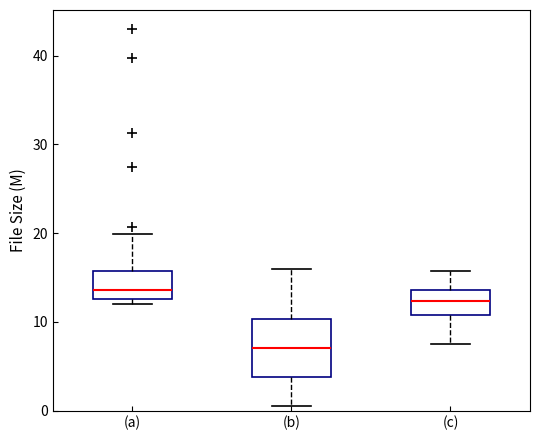

Which box has the lowest median line?

(b)